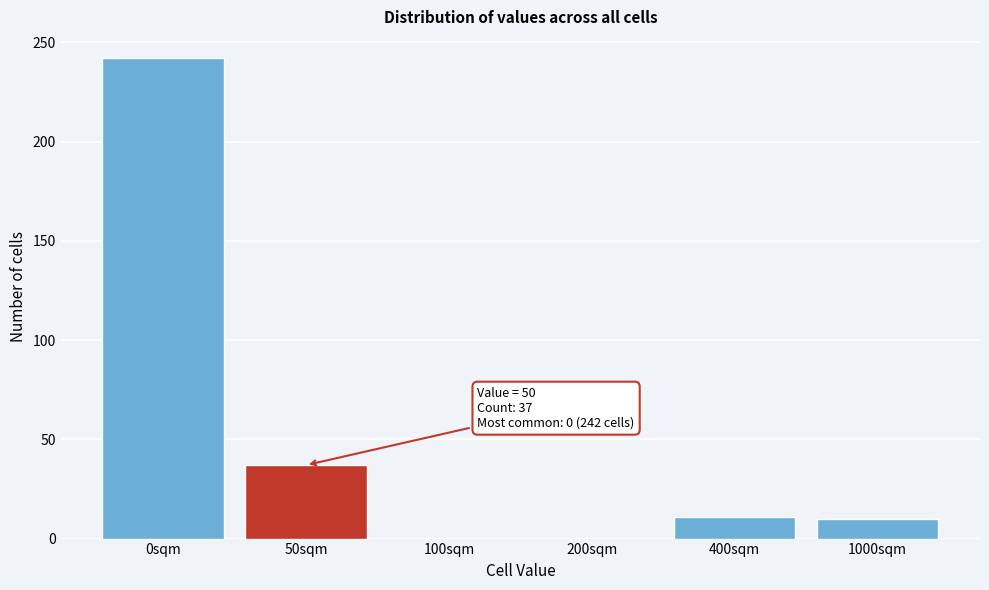

Which label corresponds to the largest value in the chart?

0sqm